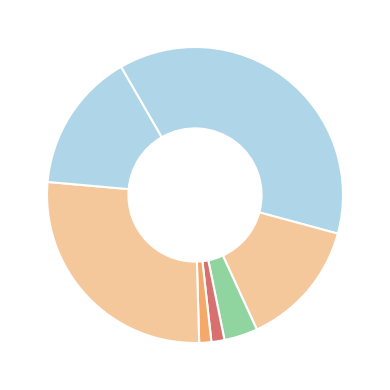

How many segments does this pie chart have?

7